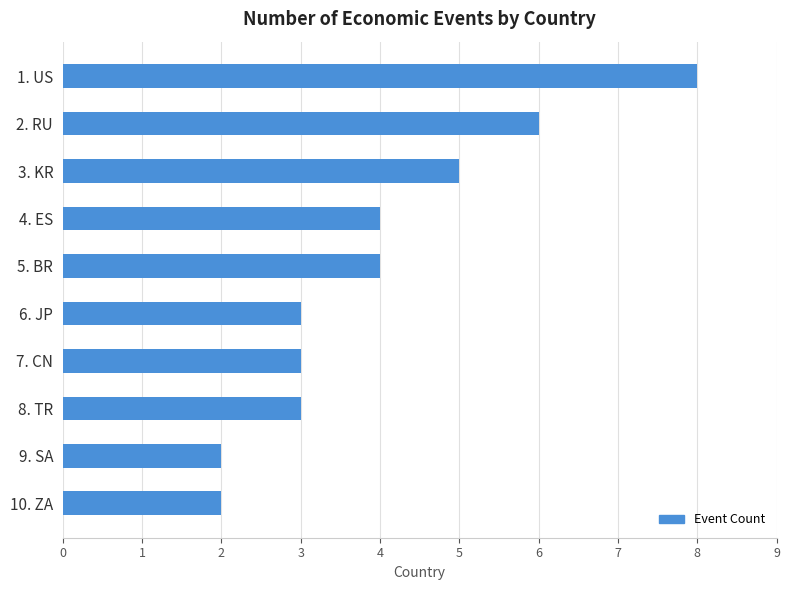

True or false: the data shows 6 at 4. ES.

False